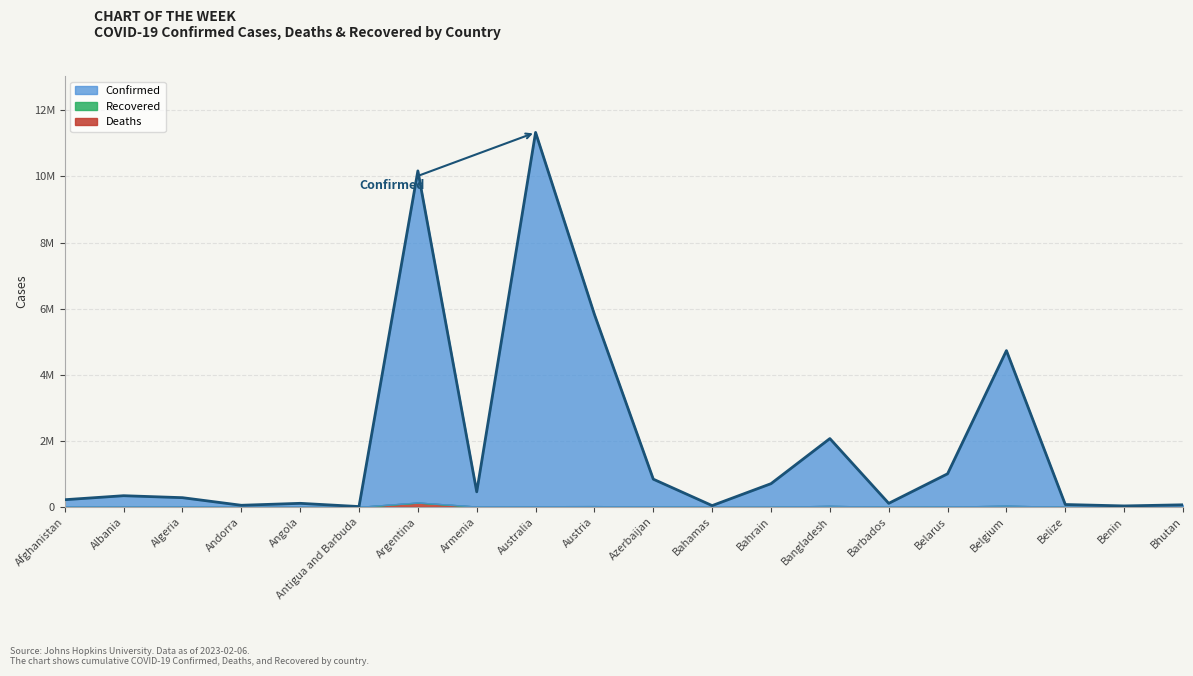

What is the ratio of the value at Belarus to the value at Barbados?

9.4